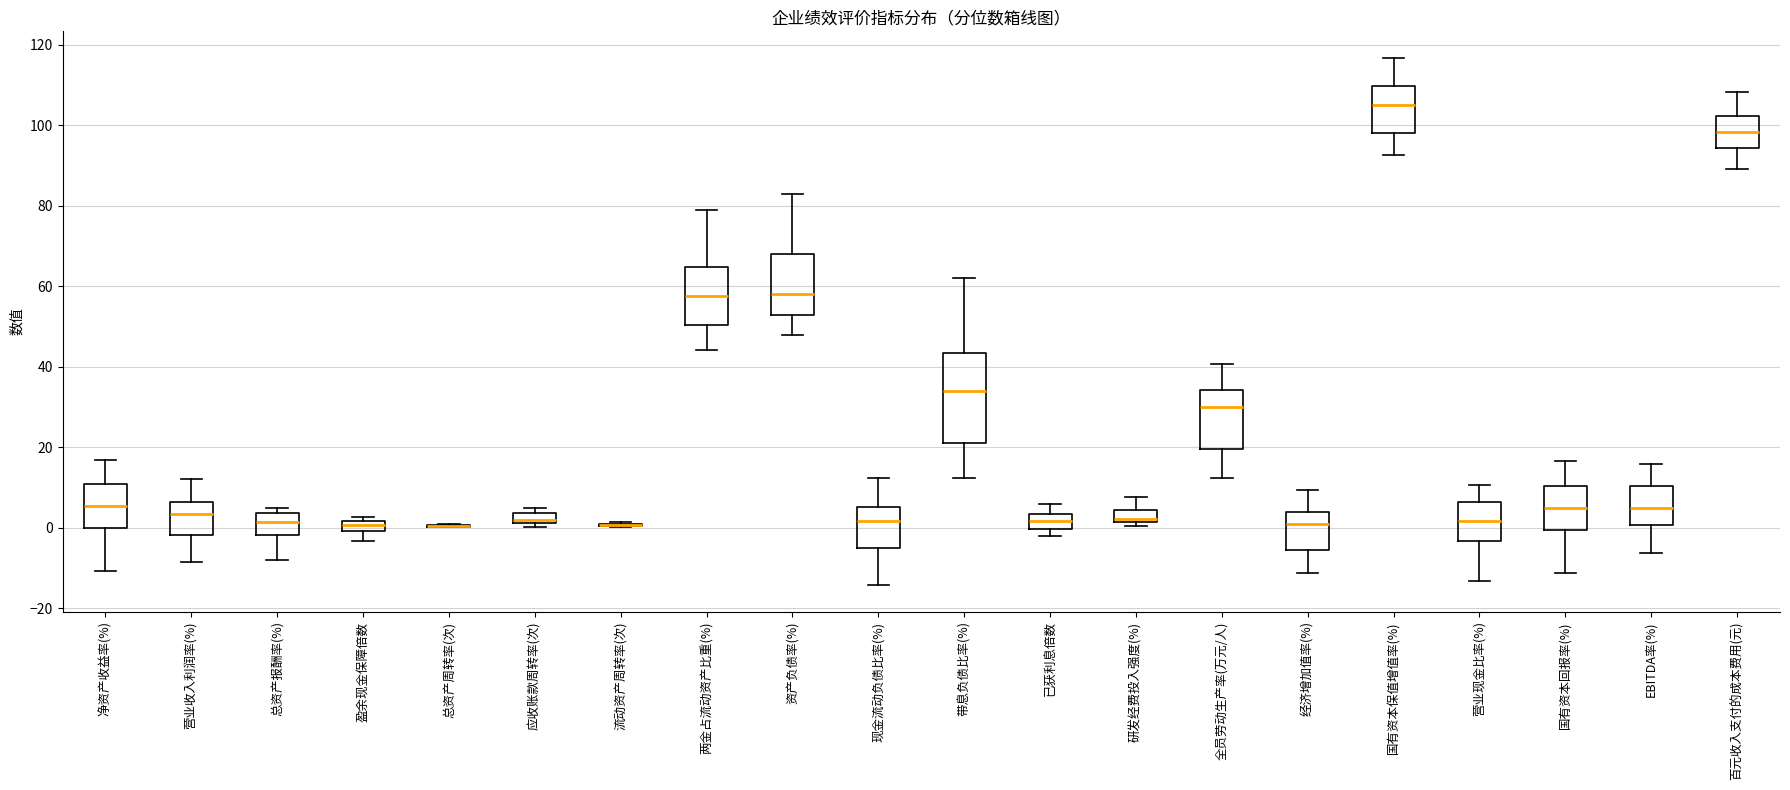

Where is the lower edge of the box for 百元收入支付的成本费用(元) on the y-axis? The values are not printed on the chart, so give them approximately, as read against the axis.

94